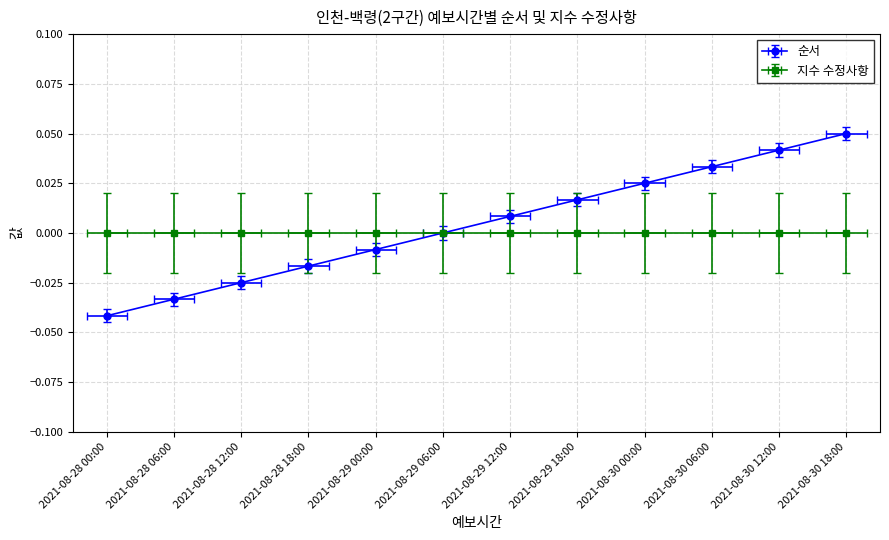

How many data points does each series have?

12